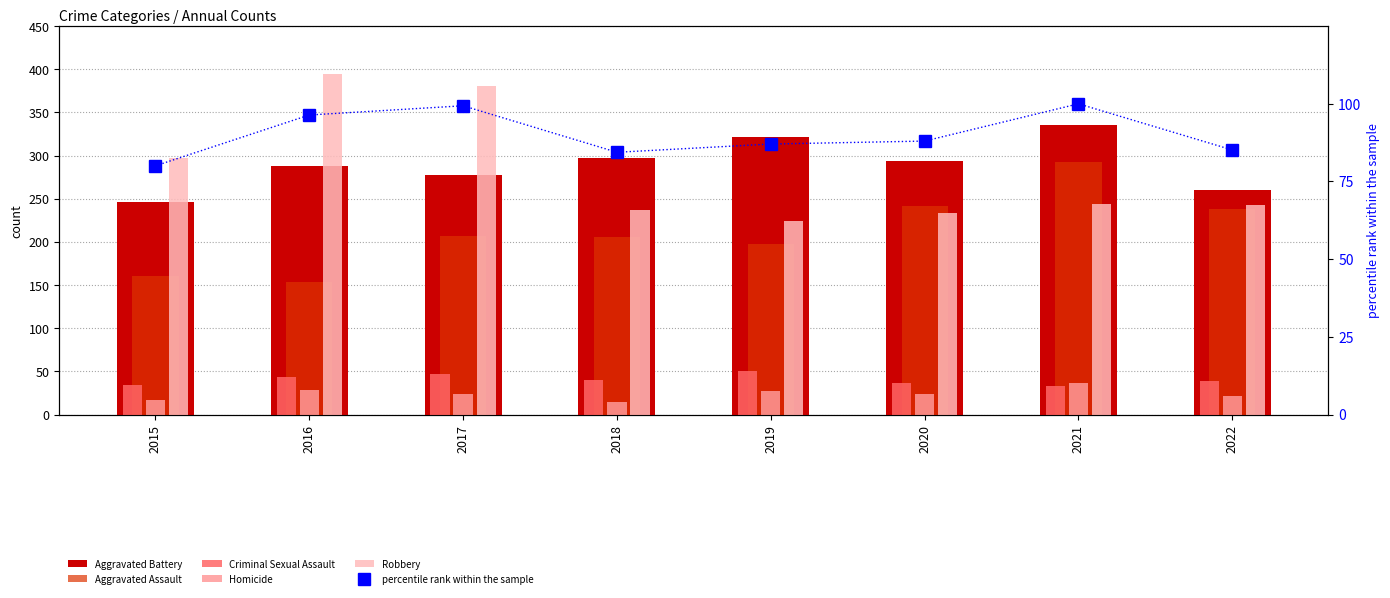

Rank the series at 2022 from lowest to highest value.

Homicide, Criminal Sexual Assault, percentile rank within the sample, Aggravated Assault, Robbery, Aggravated Battery